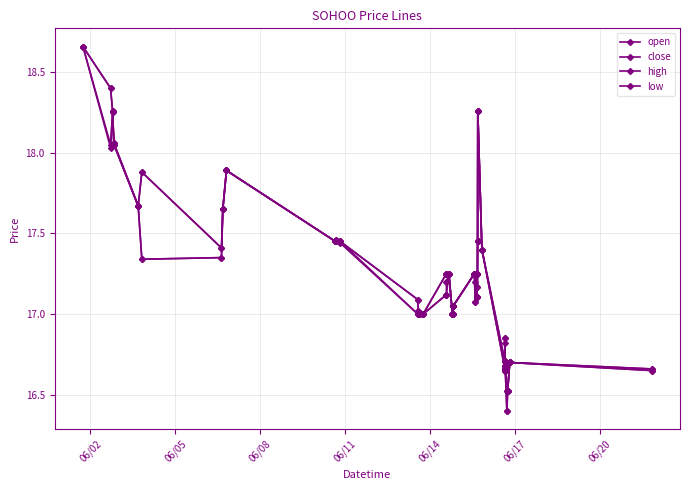

Reading left to right, what are all the values shown in this chart?

open: 18.7	18.4	18.3	18.1	17.7	17.9	17.4	17.7	17.9	17.4	17.5	17.4	17.0	17.0	17.0	17.0	17.1	17.2	17.2	17.0	17.0	17.1	17.1	17.2	17.1	17.2	17.1	17.2	17.4	18.3	17.4	16.7	16.9	16.7	16.7	16.7	16.4	16.5	16.7	16.6
close: 18.7	18.1	18.2	18.1	17.7	17.3	17.4	17.7	17.9	17.4	17.4	17.4	17.1	17.0	17.0	17.0	17.2	17.2	17.2	17.0	17.0	17.1	17.1	17.2	17.2	17.2	17.1	17.2	17.4	18.3	17.4	16.7	16.7	16.7	16.7	16.7	16.5	16.5	16.7	16.7
high: 18.7	18.4	18.3	18.1	17.7	17.9	17.4	17.7	17.9	17.4	17.5	17.4	17.1	17.0	17.0	17.0	17.2	17.2	17.2	17.0	17.0	17.1	17.1	17.2	17.2	17.2	17.1	17.2	17.4	18.3	17.4	16.7	16.9	16.7	16.8	16.7	16.5	16.5	16.7	16.7
low: 18.7	18.0	18.2	18.1	17.7	17.3	17.4	17.7	17.9	17.4	17.4	17.4	17.0	17.0	17.0	17.0	17.1	17.1	17.2	17.0	17.0	17.1	17.1	17.2	17.1	17.2	17.1	17.2	17.4	18.3	17.4	16.7	16.7	16.7	16.6	16.6	16.4	16.5	16.7	16.6